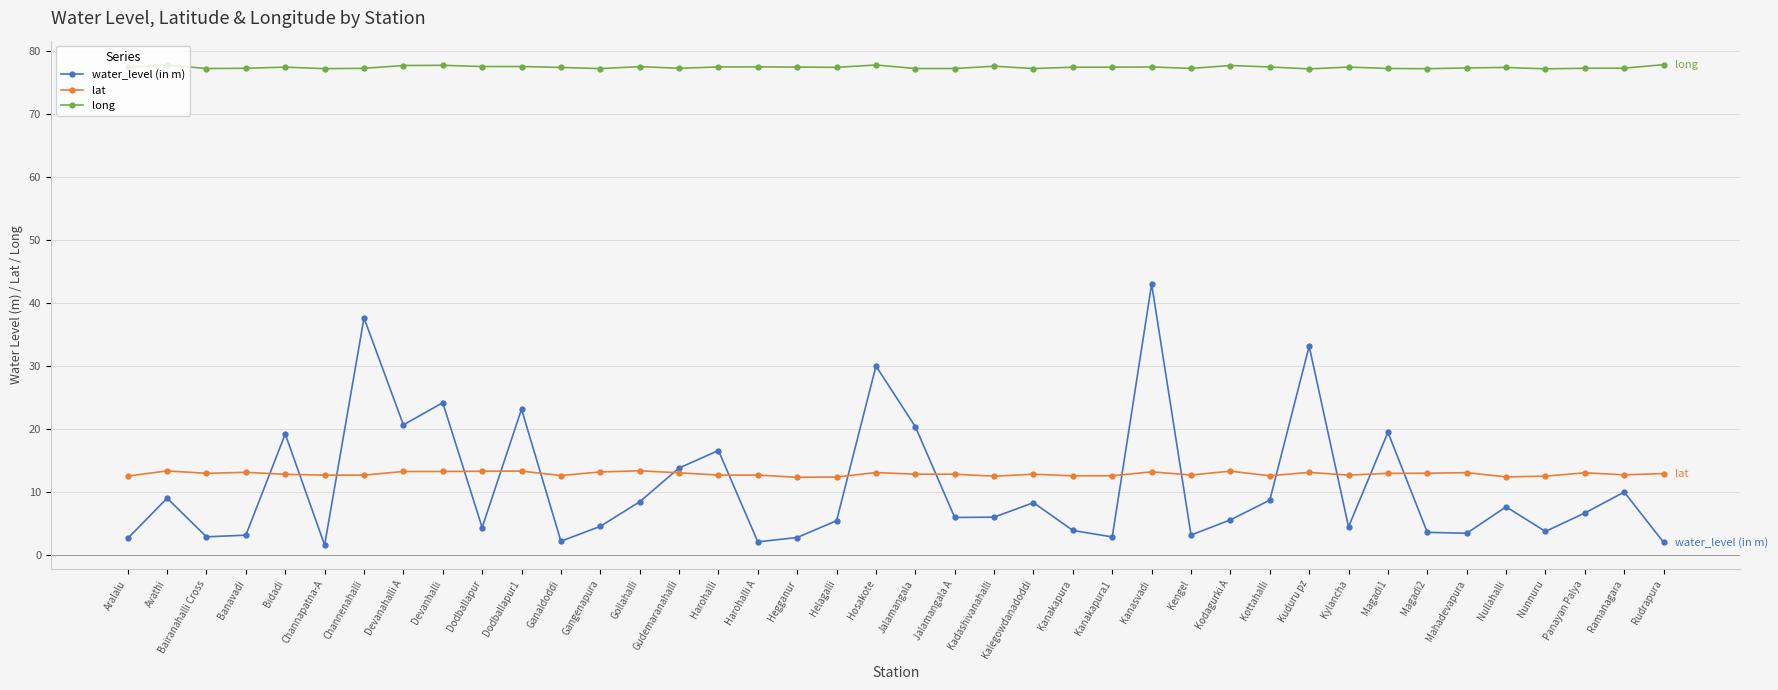

Is it true that water_level (in m) equals 2.2 at Ganaldoddi?

True